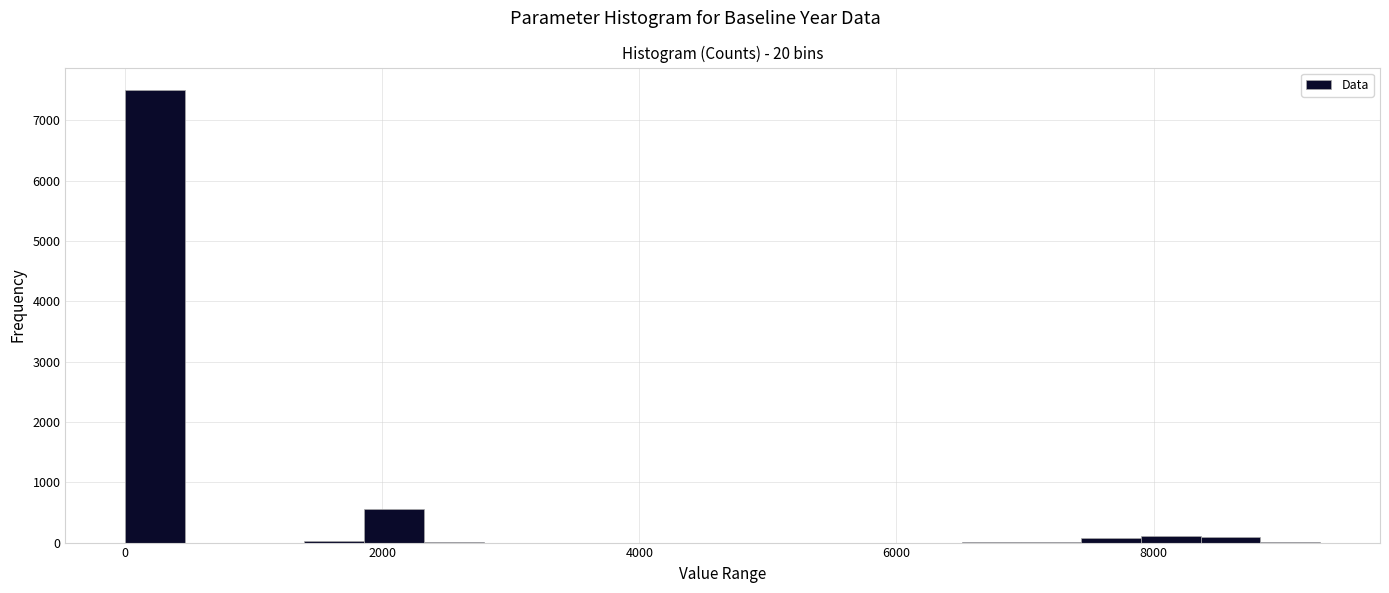

Around what value on the x-axis is the tallest bar? Give the approximate position of its centre, as read against the axis.

200